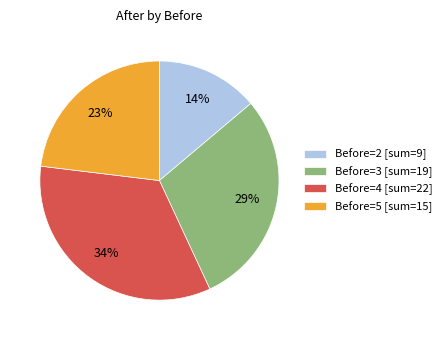

Does any single category account for the majority?

No